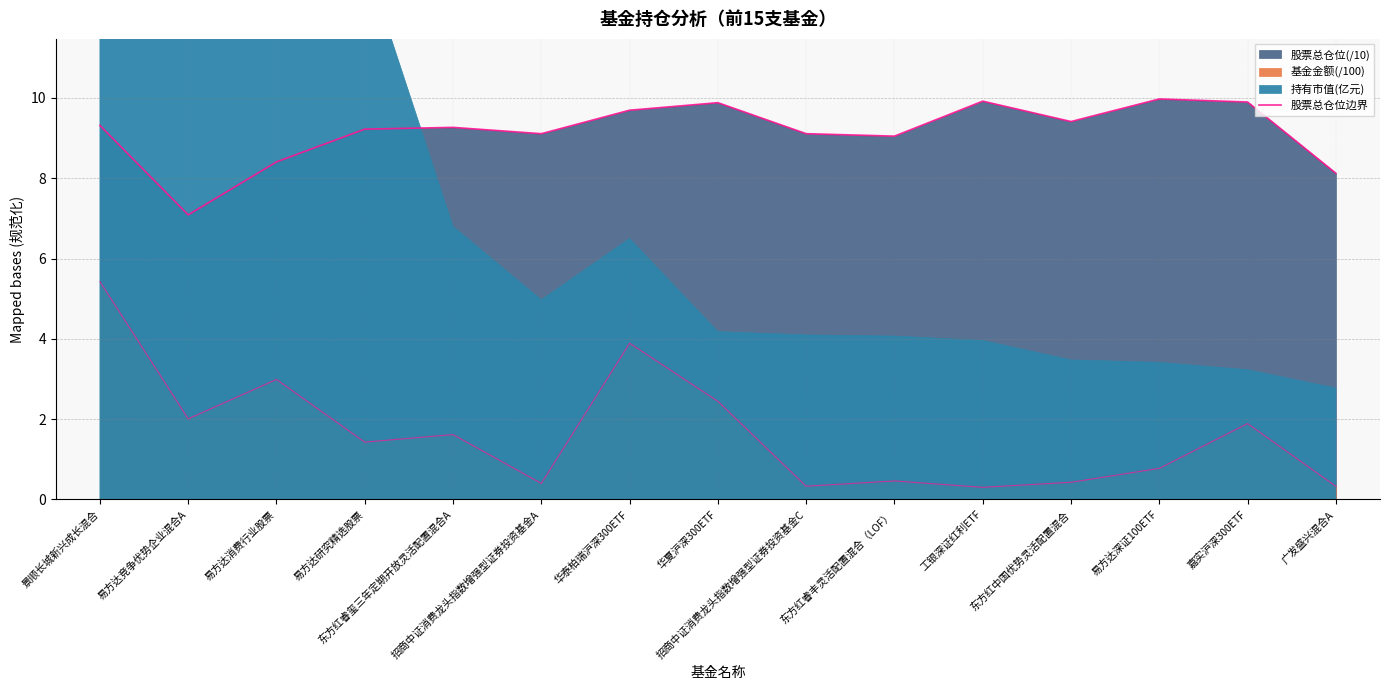

How many points are lower than both their immediate neighbors (excluding endpoints)?

4